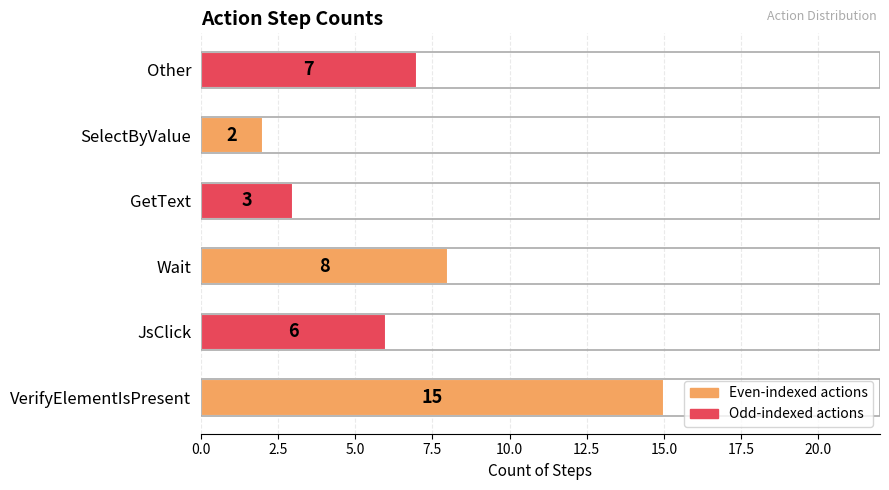

What is the greatest value displayed?

15